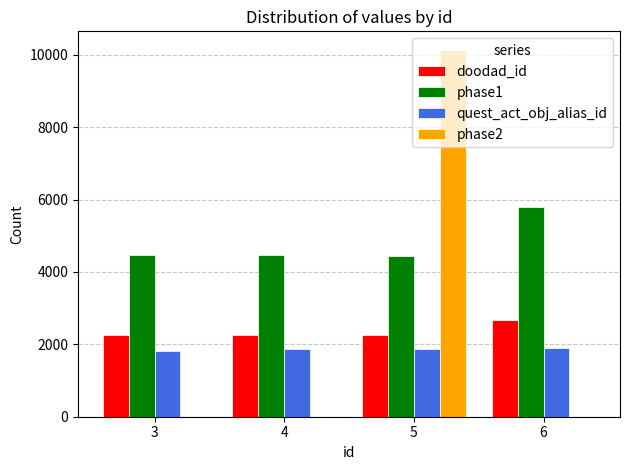

What is the maximum value for doodad_id?

2673